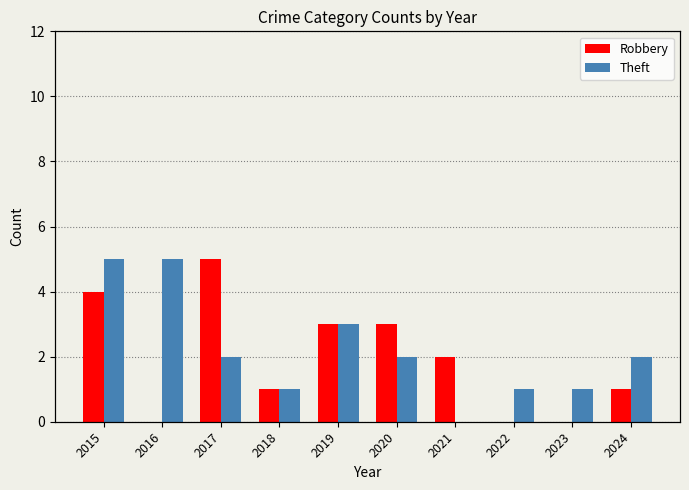

Is the value of Theft at 2021 greater than the value of Robbery at 2019?

No